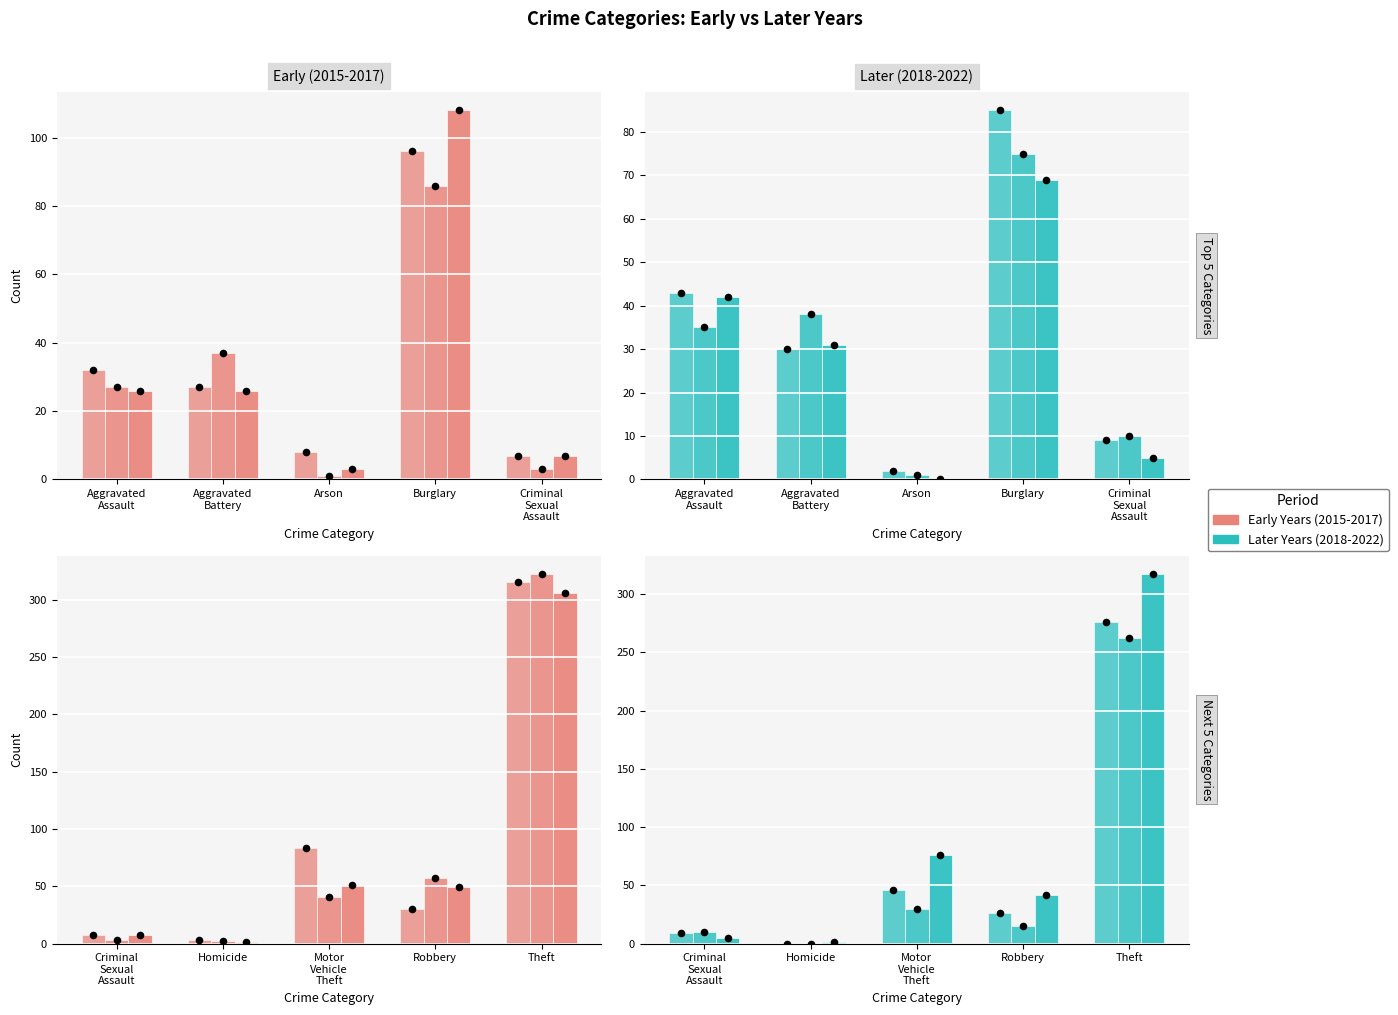

Which series has the largest total across all categories?

2015